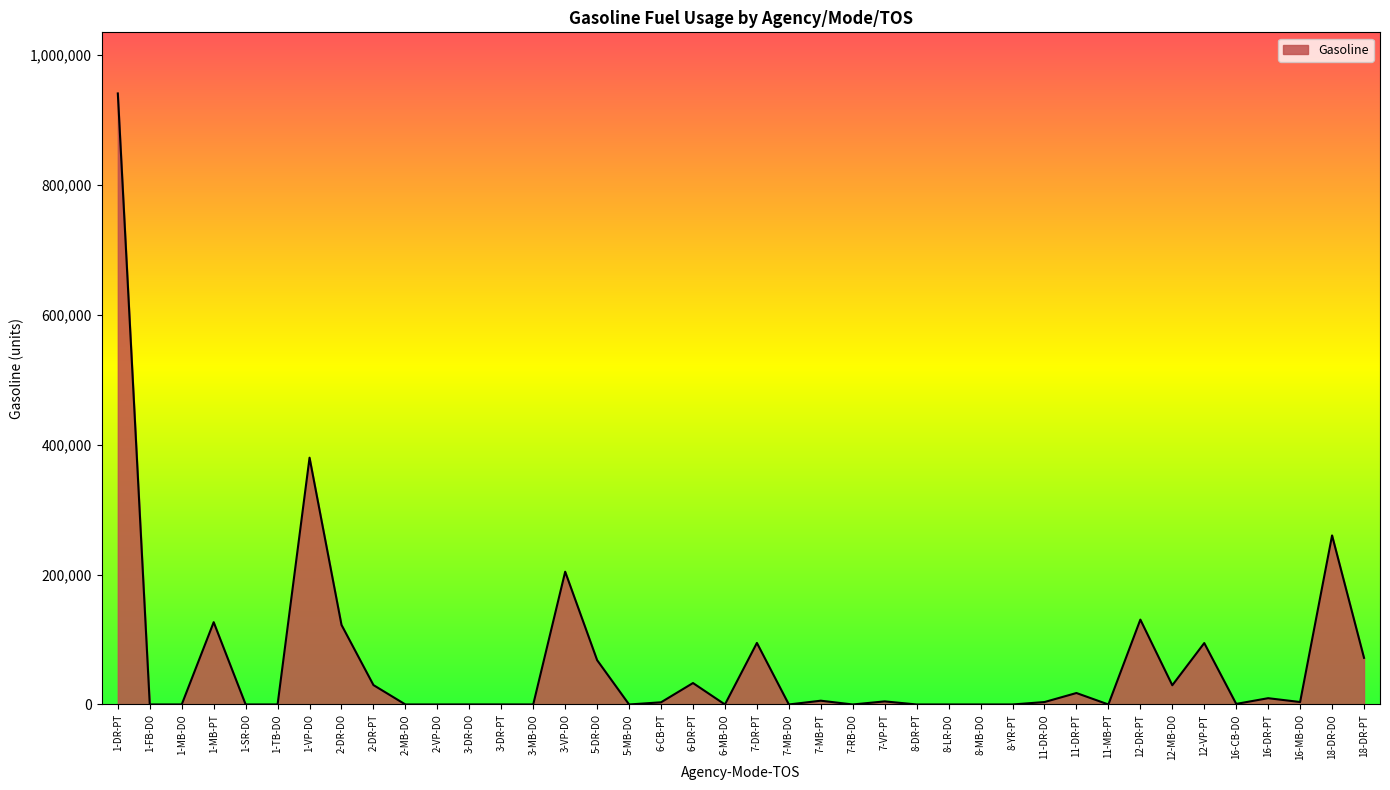

What is the greatest value displayed?

940728